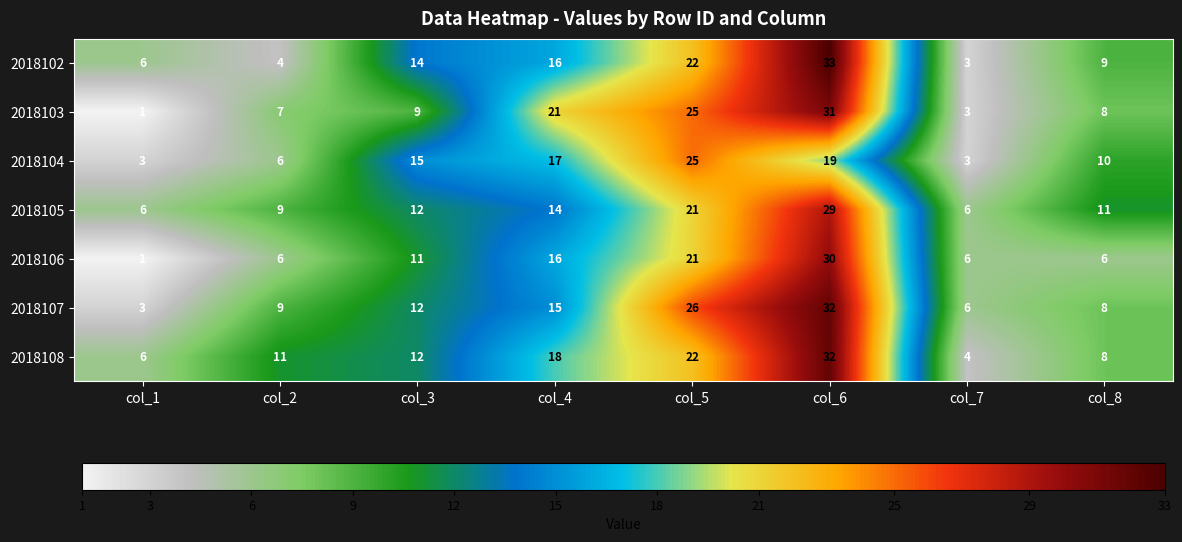

What is the total value across all series at col_8?

60